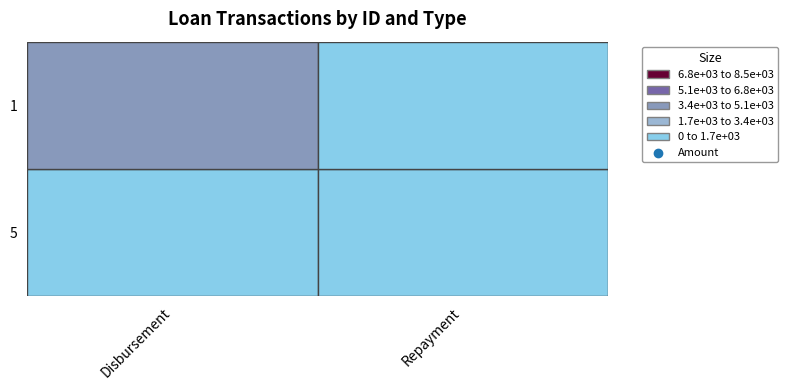

At which label is Repayment closest to 450?

5